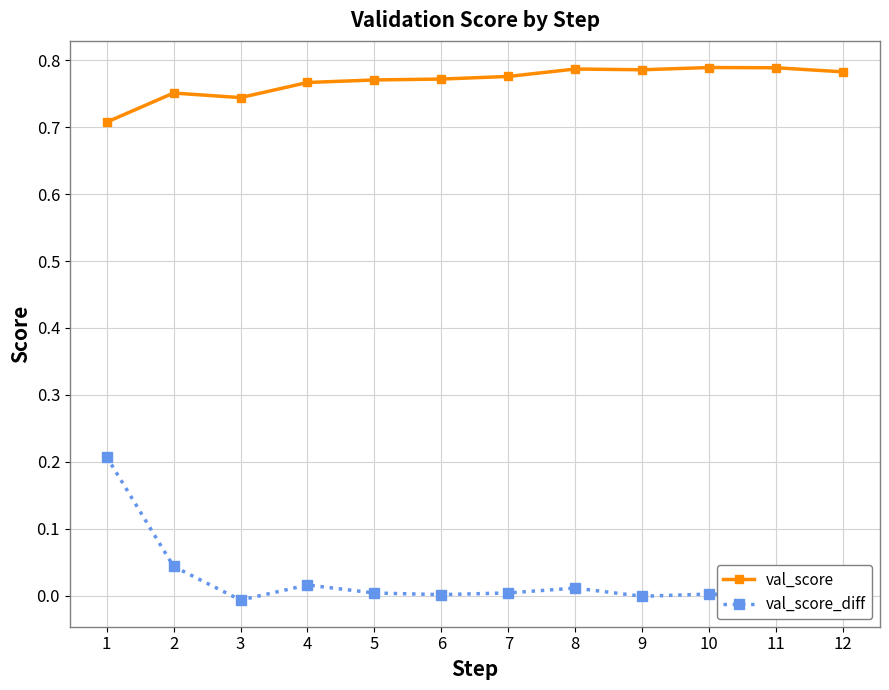

True or false: val_score_diff and val_score intersect in this chart.

False